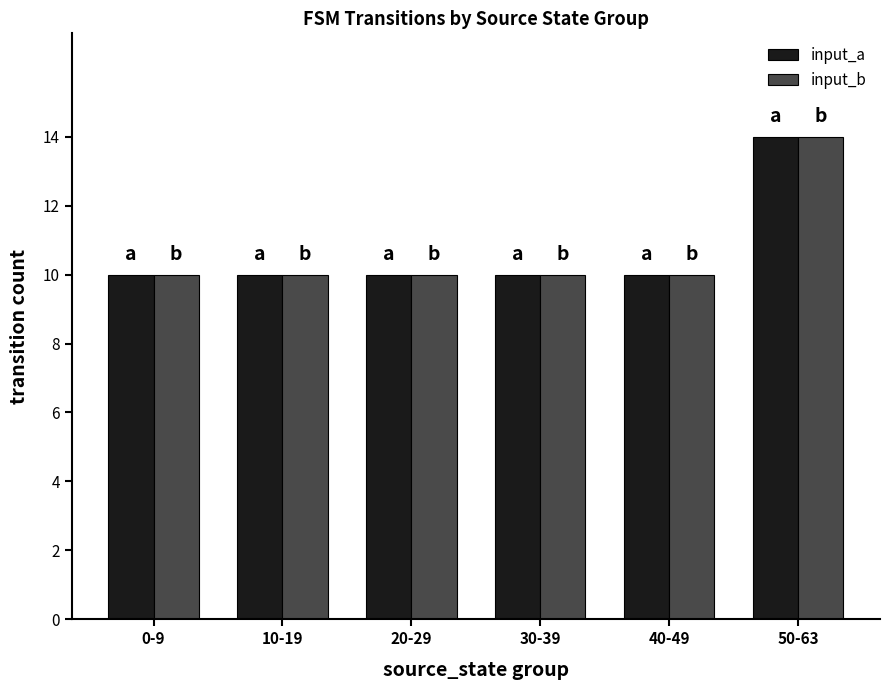

Is the value of input_b at 0-9 greater than the value of input_a at 50-63?

No